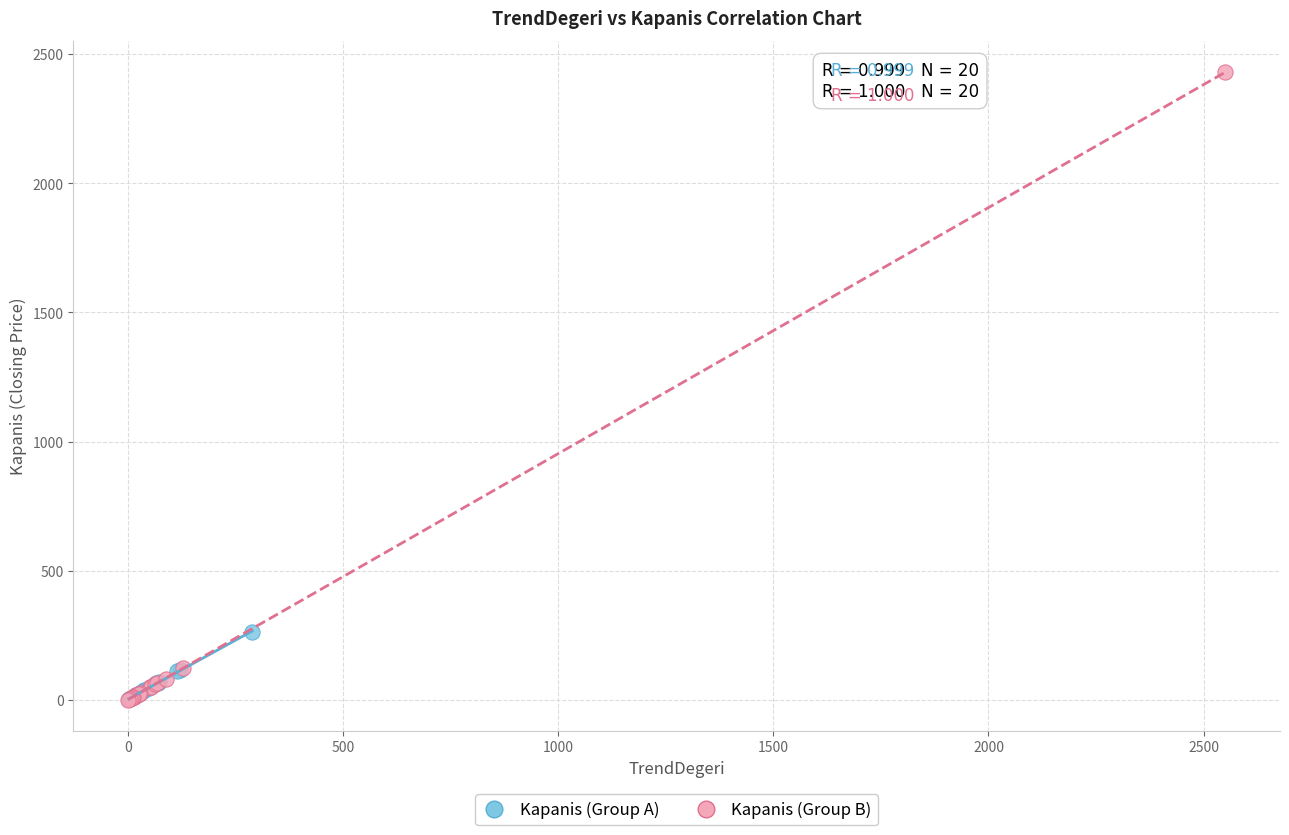

Which series has the widest spread of Y values?

Kapanis (Group B)